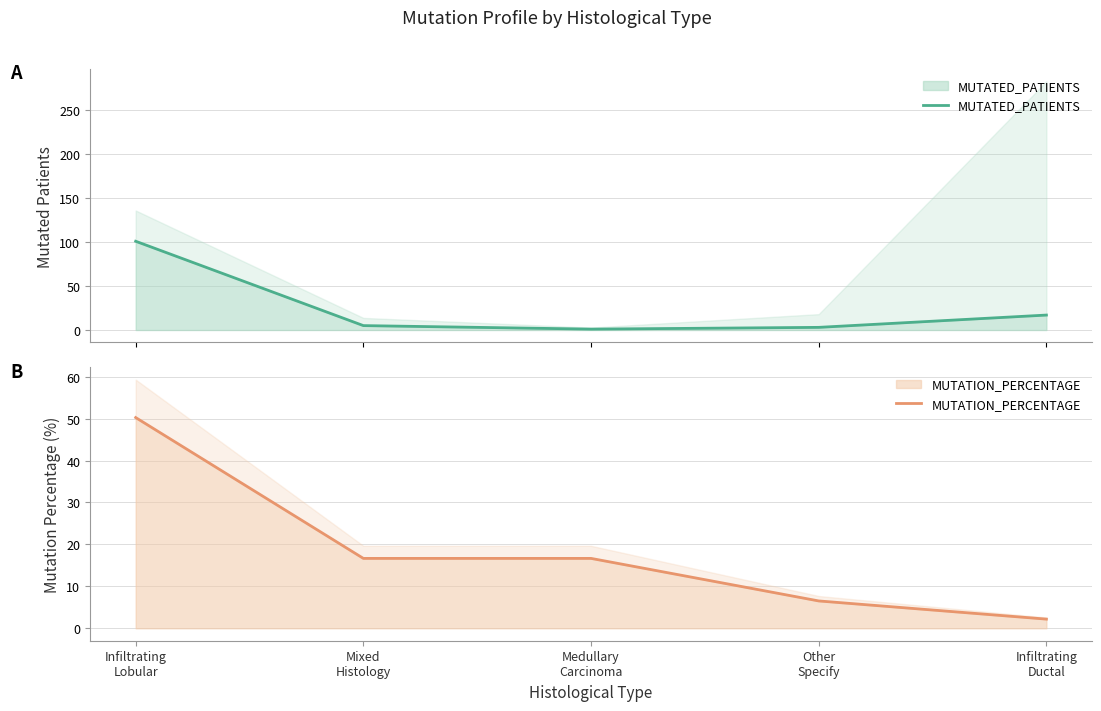

What is the difference between the highest and lowest values at Medullary
Carcinoma?

15.7